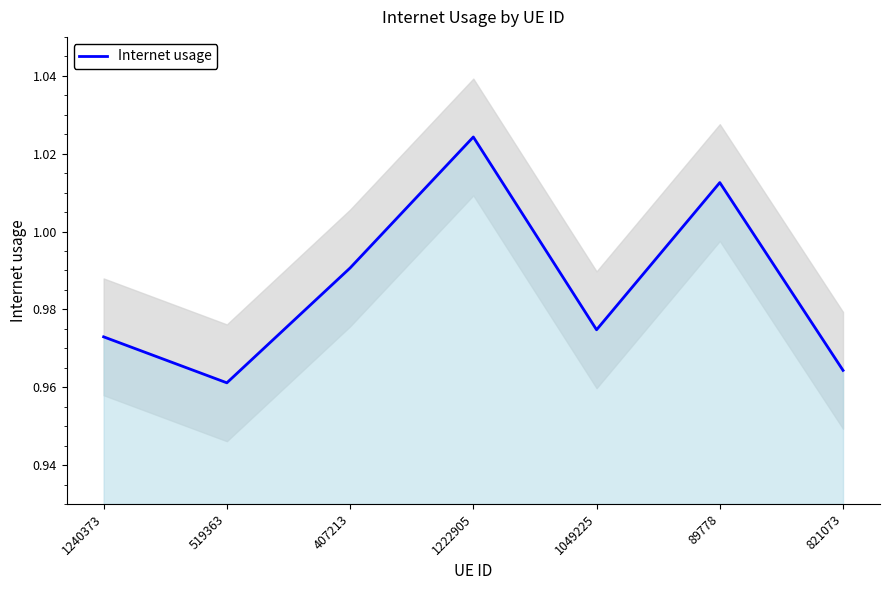

What is the greatest value displayed?

1.0